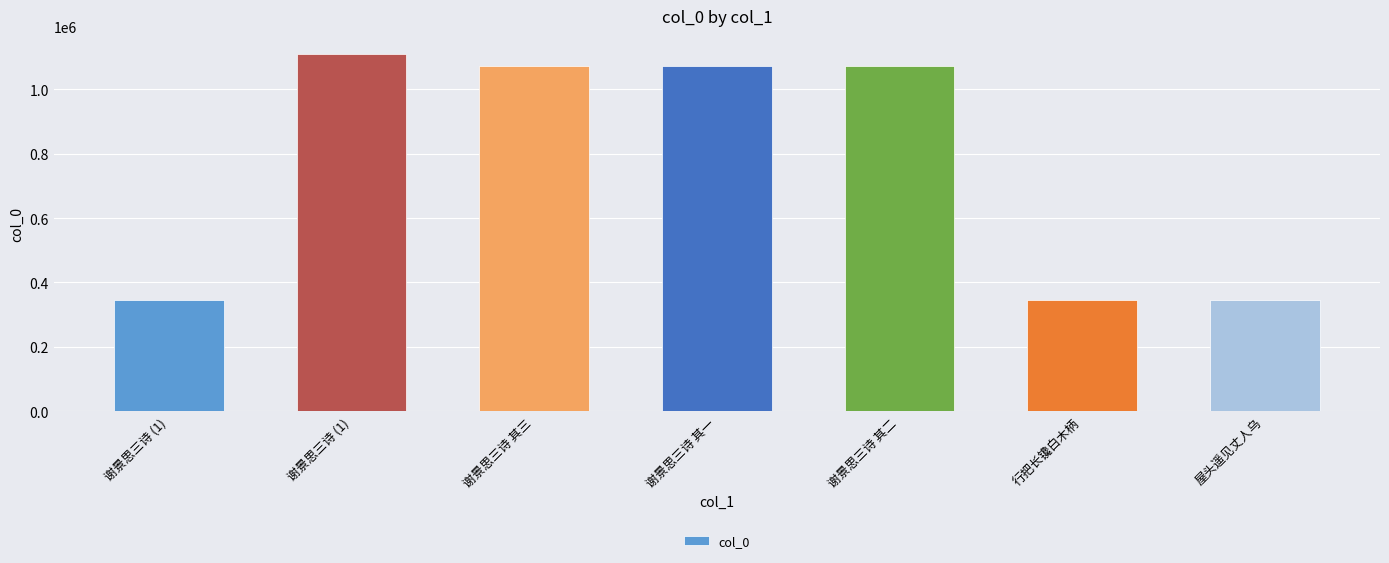

At which category does the chart reach its minimum across all series?

屋头遥见丈人乌